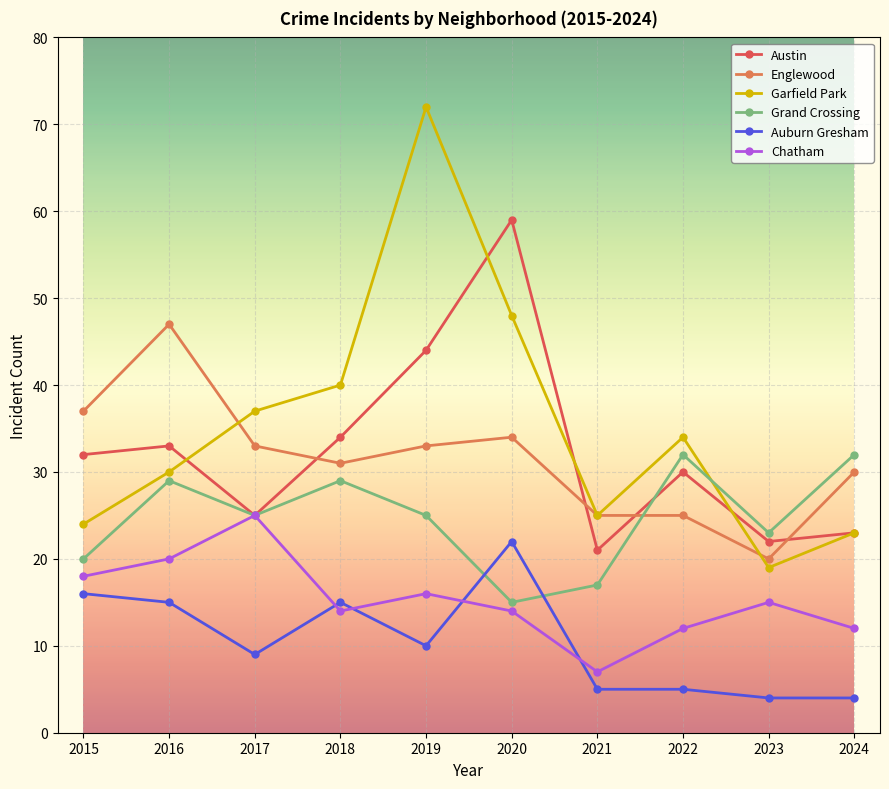

True or false: Auburn Gresham and Englewood cross at least once.

False